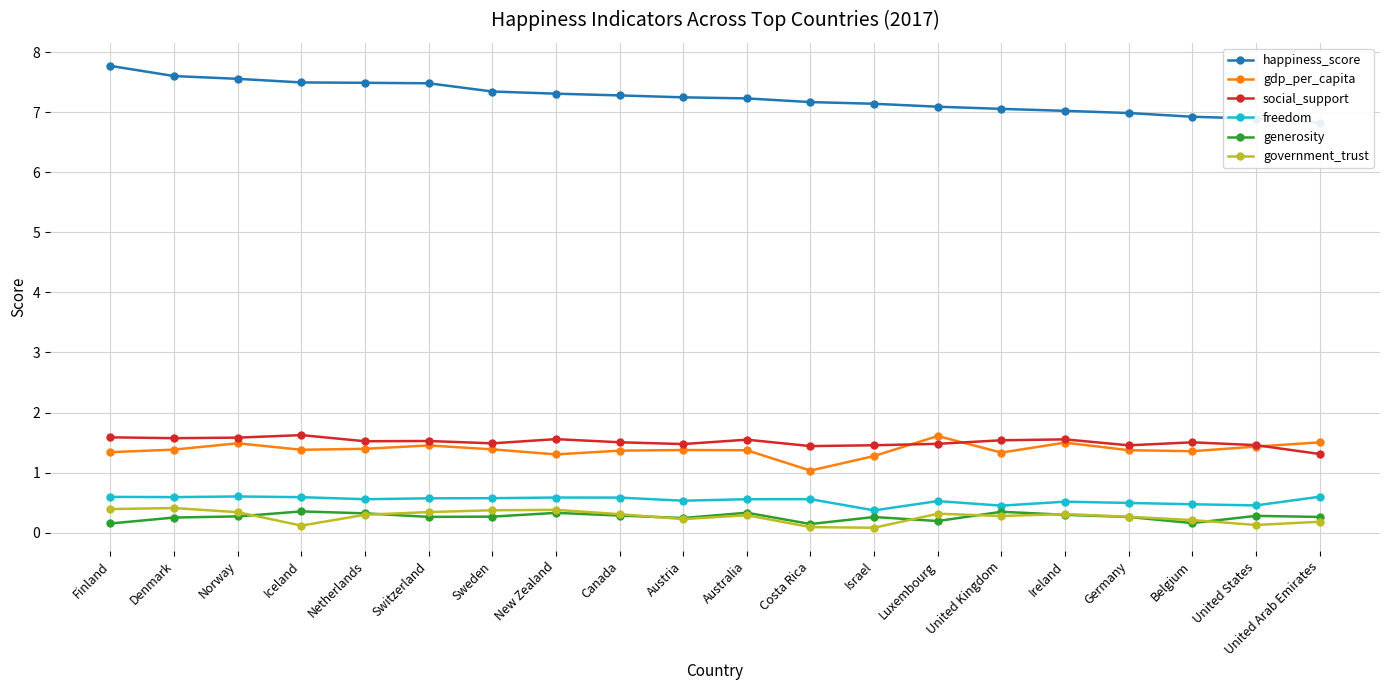

Reading left to right, extract all data points from this chart.

happiness_score: 7.8	7.6	7.6	7.5	7.5	7.5	7.3	7.3	7.3	7.2	7.2	7.2	7.1	7.1	7.1	7.0	7.0	6.9	6.9	6.8
gdp_per_capita: 1.3	1.4	1.5	1.4	1.4	1.5	1.4	1.3	1.4	1.4	1.4	1.0	1.3	1.6	1.3	1.5	1.4	1.4	1.4	1.5
social_support: 1.6	1.6	1.6	1.6	1.5	1.5	1.5	1.6	1.5	1.5	1.5	1.4	1.5	1.5	1.5	1.6	1.5	1.5	1.5	1.3
freedom: 0.6	0.6	0.6	0.6	0.6	0.6	0.6	0.6	0.6	0.5	0.6	0.6	0.4	0.5	0.5	0.5	0.5	0.5	0.5	0.6
generosity: 0.2	0.3	0.3	0.4	0.3	0.3	0.3	0.3	0.3	0.2	0.3	0.1	0.3	0.2	0.3	0.3	0.3	0.2	0.3	0.3
government_trust: 0.4	0.4	0.3	0.1	0.3	0.3	0.4	0.4	0.3	0.2	0.3	0.1	0.1	0.3	0.3	0.3	0.3	0.2	0.1	0.2